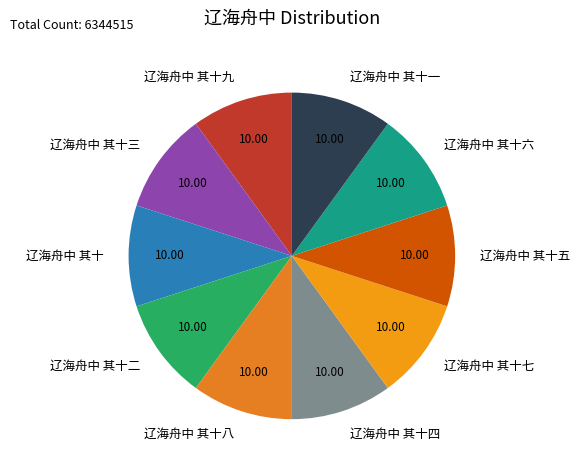

How many segments does this pie chart have?

10